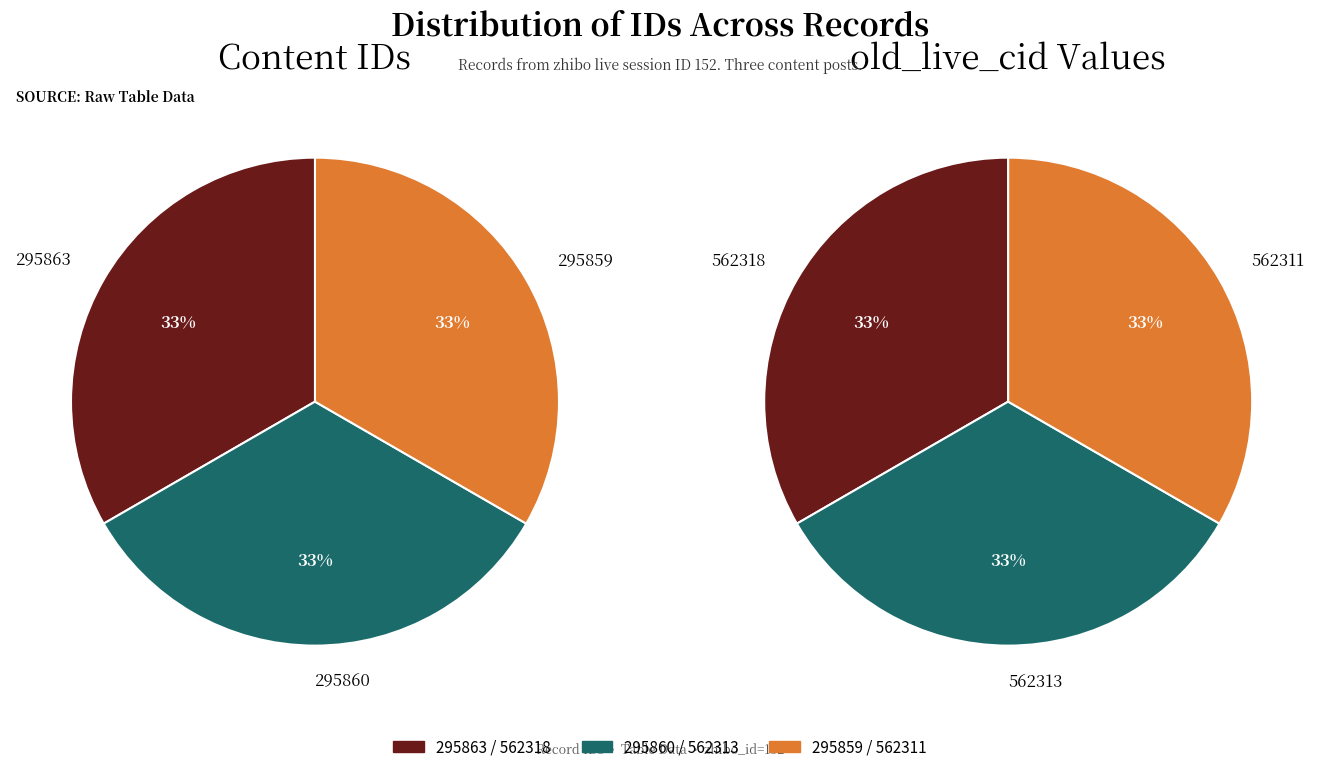

Count the number of slices in the pie.

3